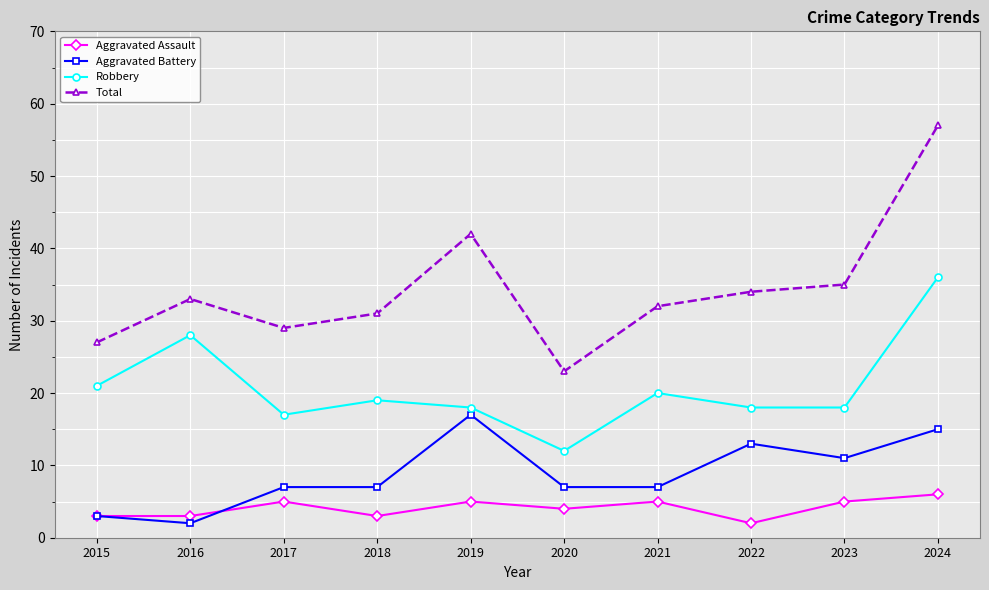

Does the chart have visible grid lines?

Yes